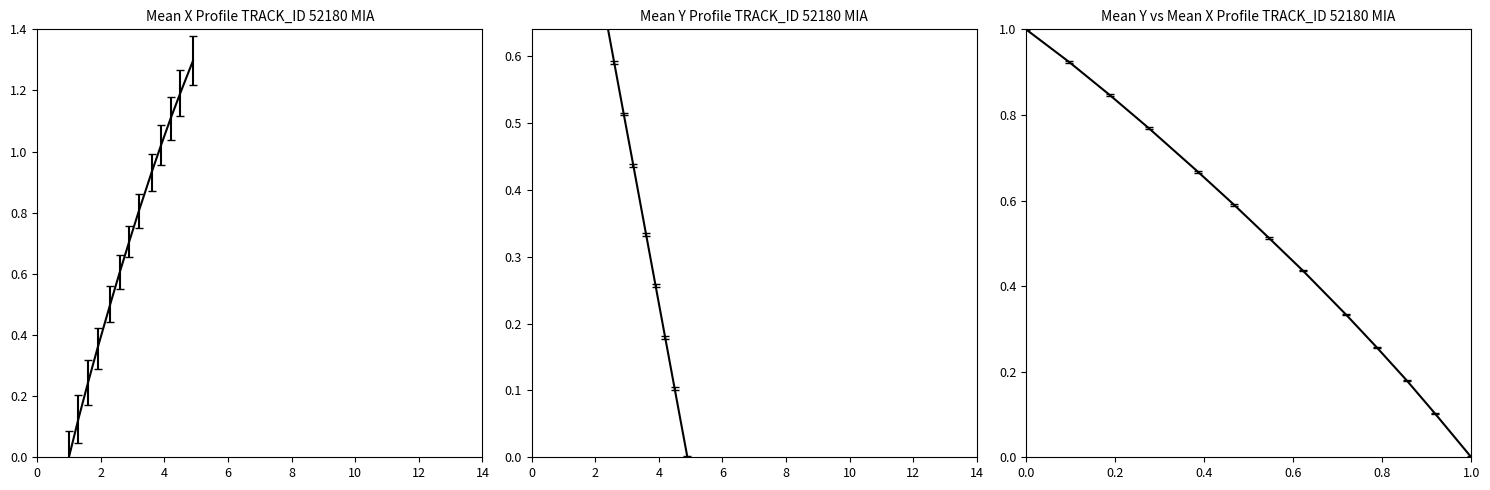

Which series has the widest spread of values?

X